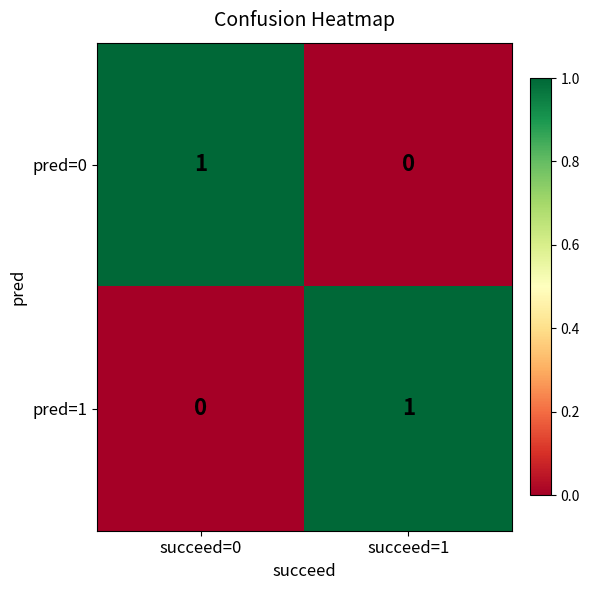

Is the value of pred=1 at succeed=0 greater than the value of pred=0 at succeed=0?

No